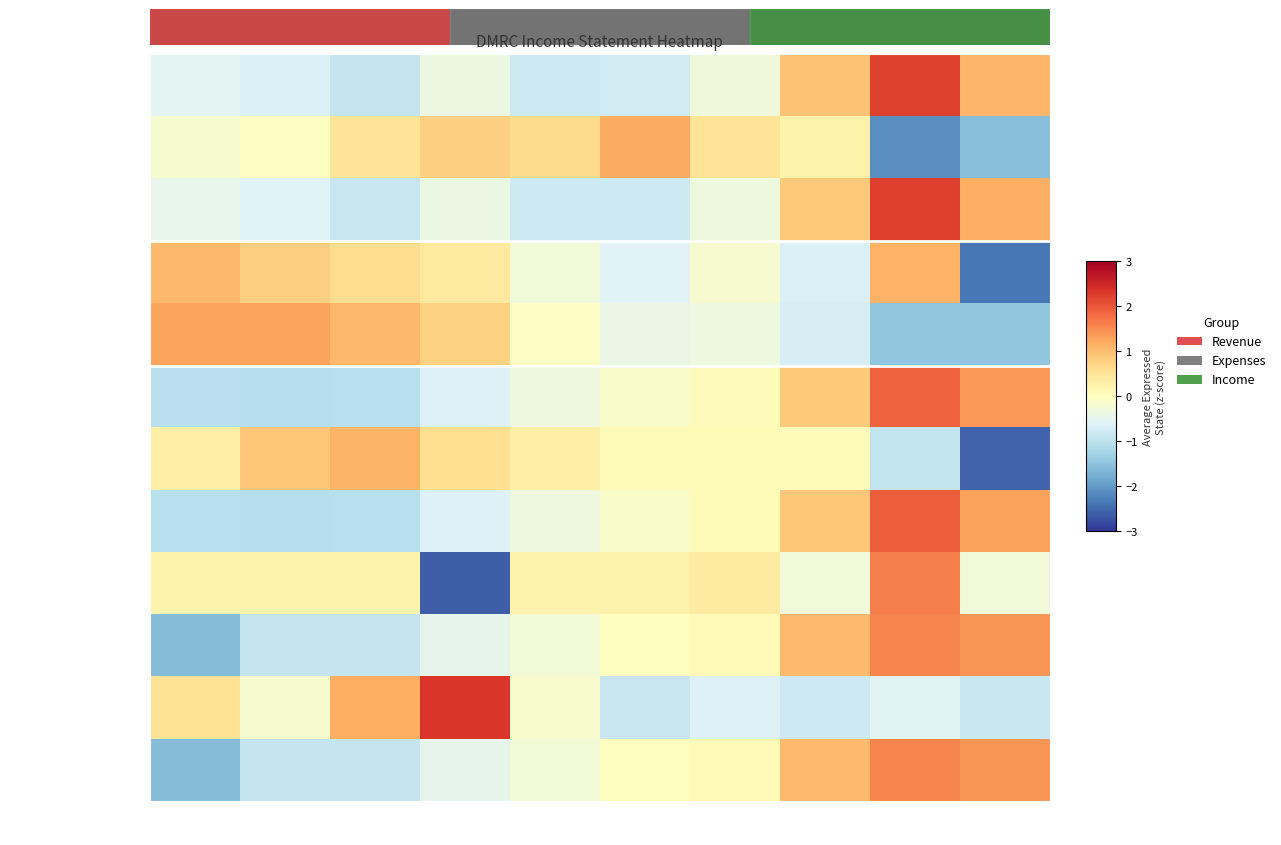

The value of Income Before Tax at 2020 is -1.6. True or false?

False